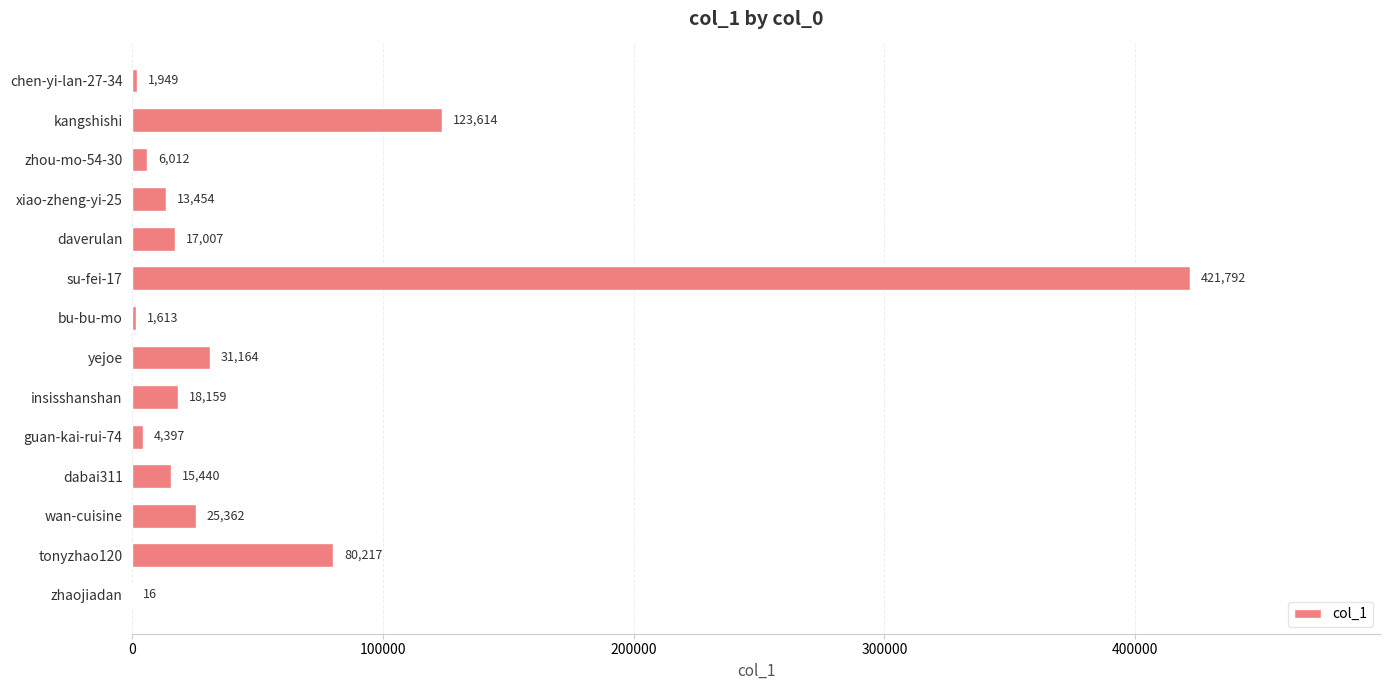

Does the chart contain stacked bars?

No